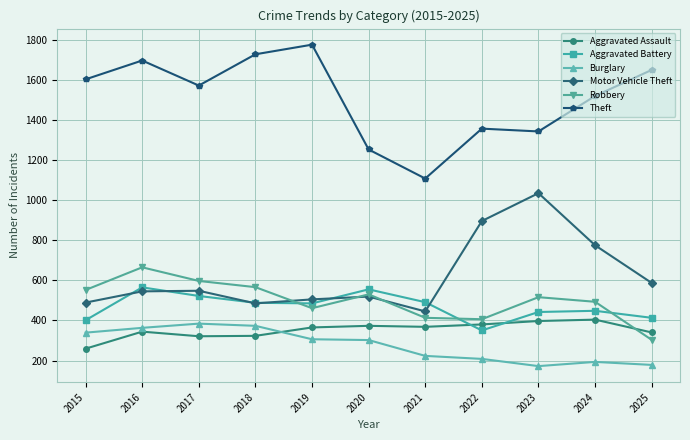

What are all the series names shown in the legend?

Aggravated Assault, Aggravated Battery, Burglary, Motor Vehicle Theft, Robbery, Theft